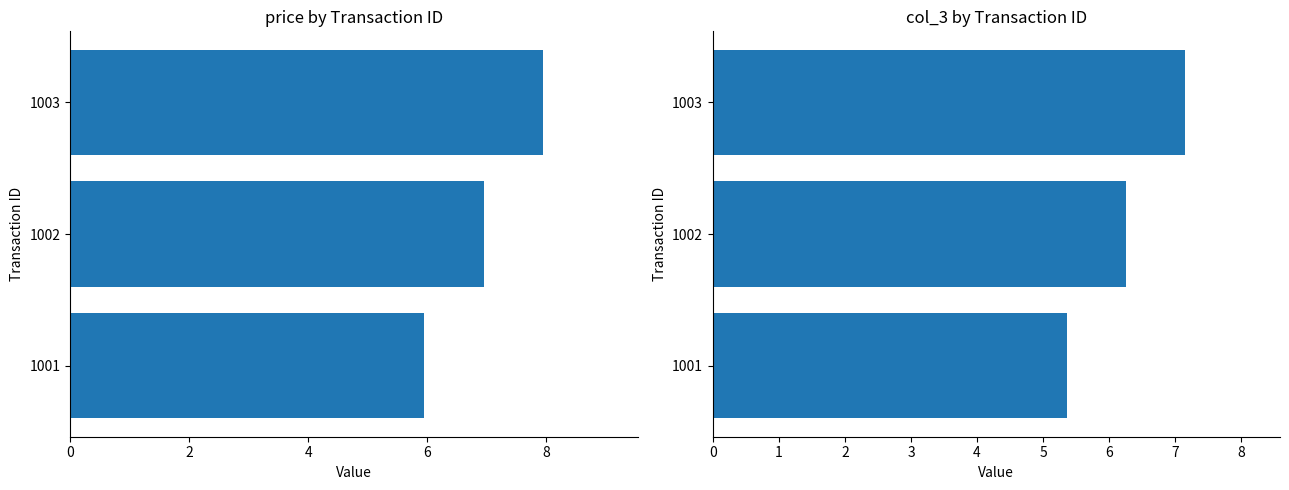

What is the value of the price bar at the 2nd from the left?

7.0